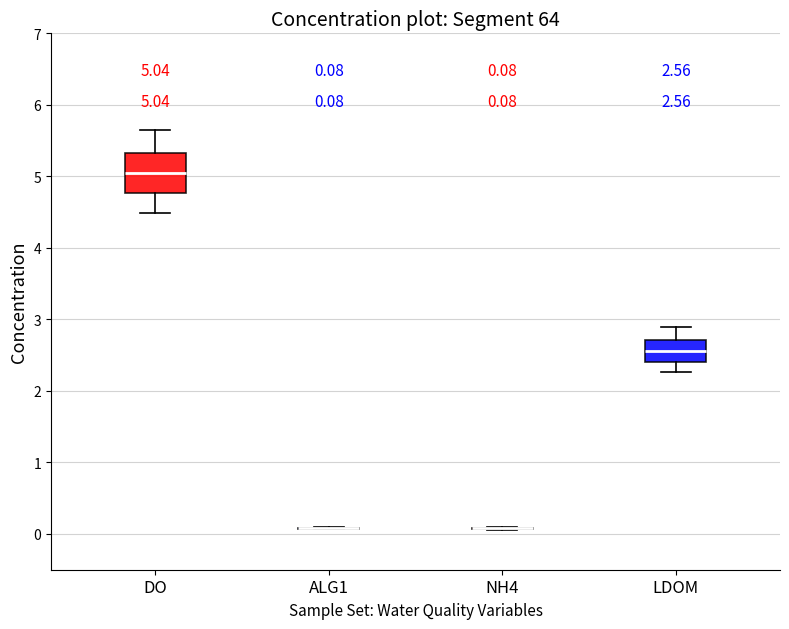

Which box is the tallest, from its lower edge to its upper edge?

DO